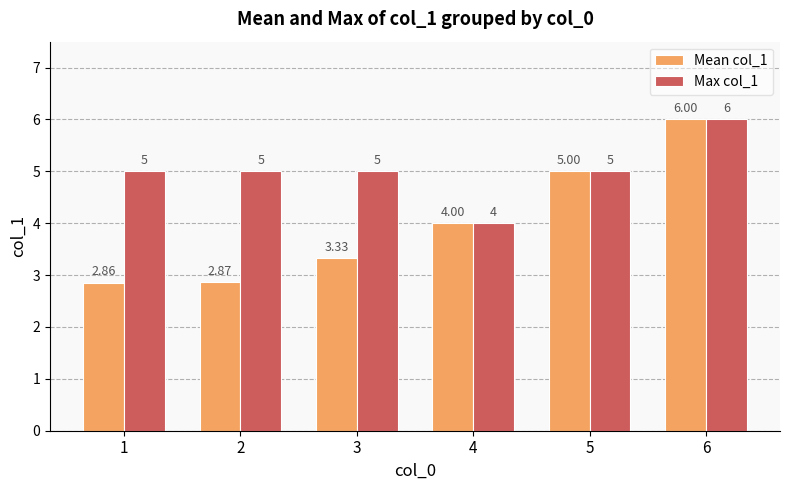

Which series has the largest total across all categories?

Max col_1